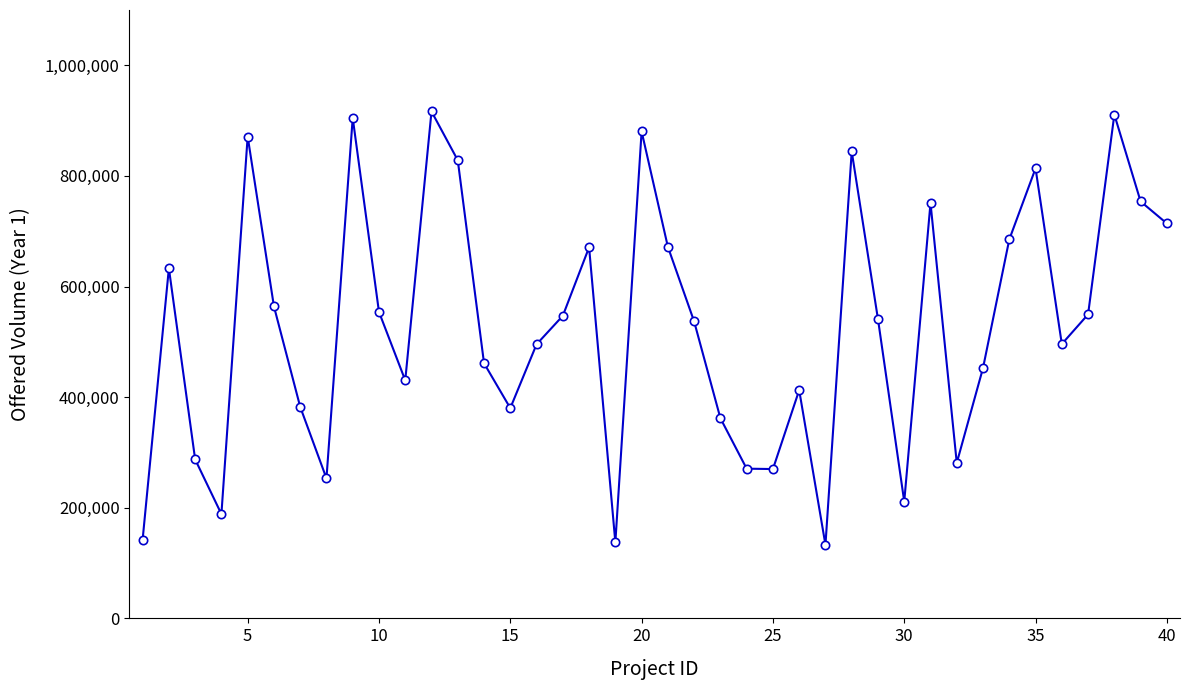

How many categories are shown in the chart?

40